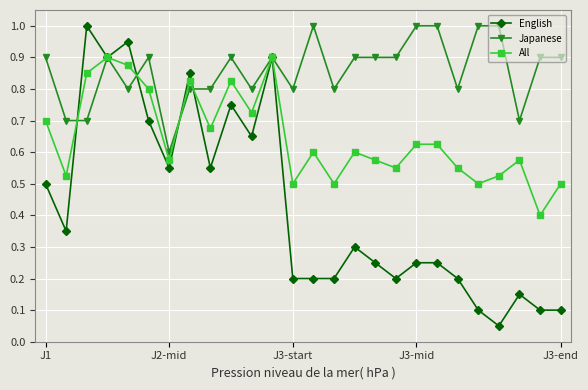

Which series has the largest total across all categories?

Japanese